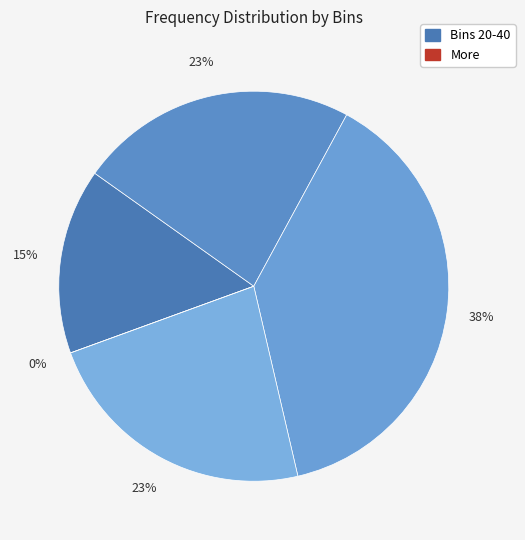

True or false: More accounts for 1% of the total.

False